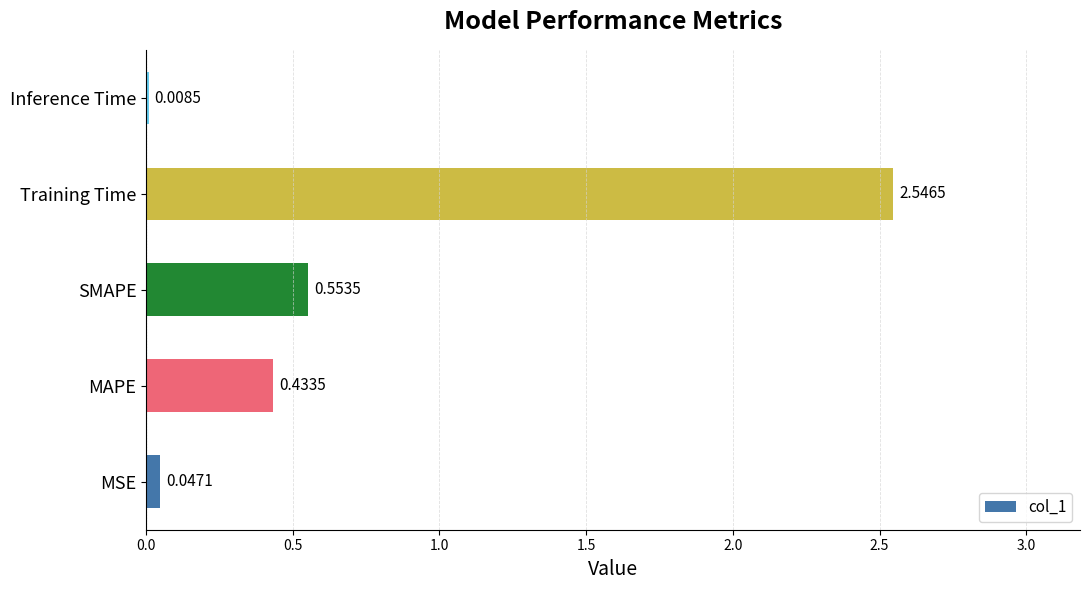

Which label corresponds to the largest value in the chart?

Training Time